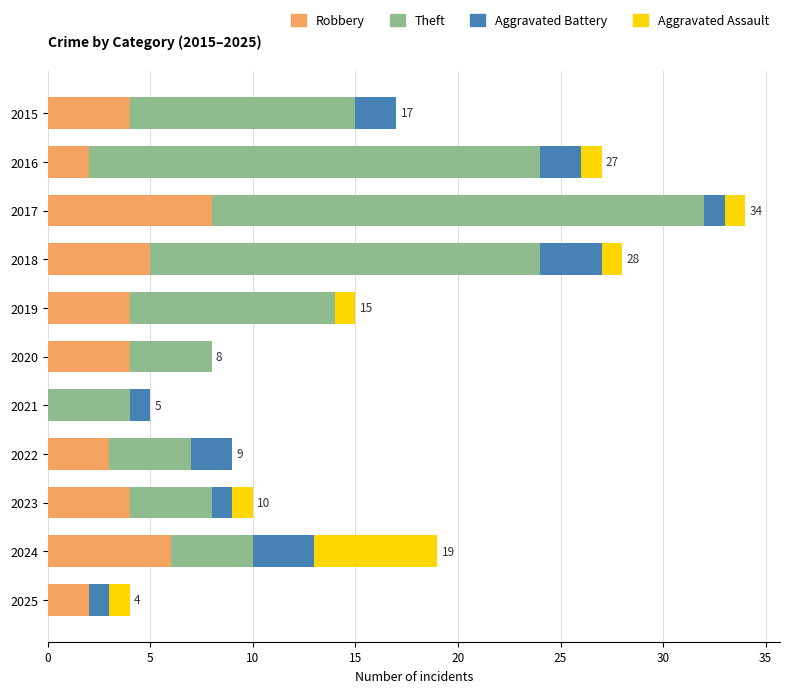

The Robbery series shows 8 at 2017. True or false?

True